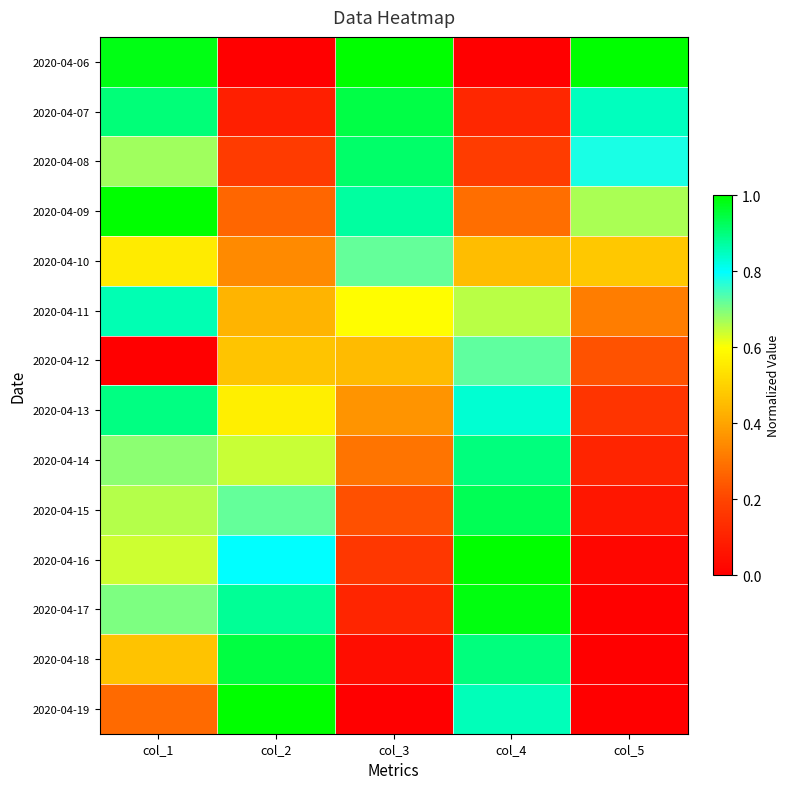

Which has a higher value, col_2 or col_3?

col_3